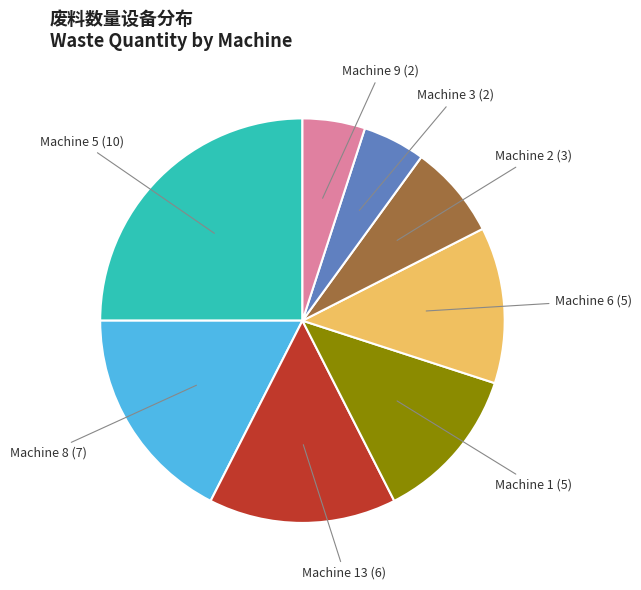

Is there a majority slice in this chart?

No